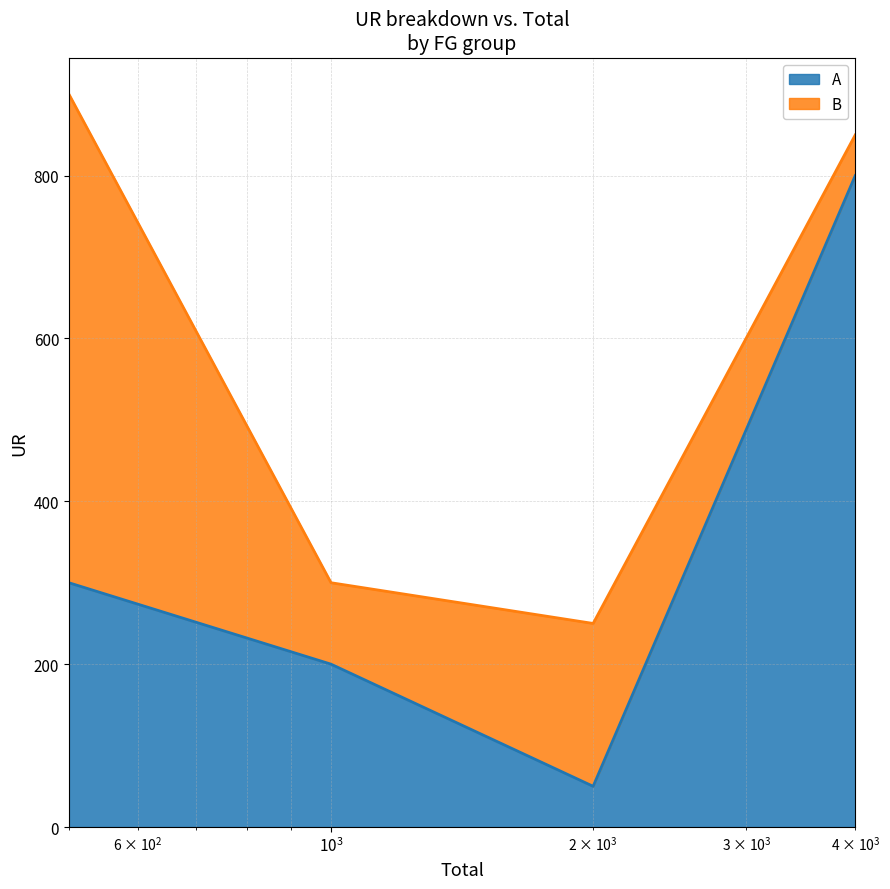

How many points are lower than both their immediate neighbors (excluding endpoints)?

1